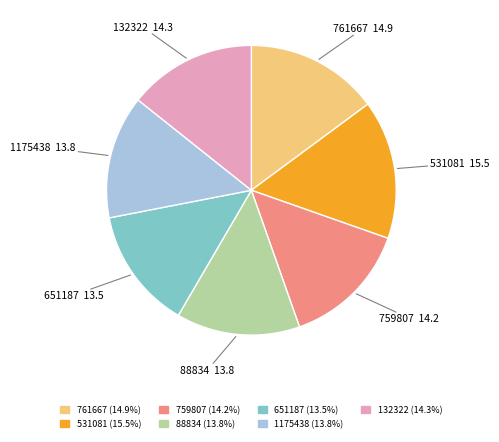

How many segments does this pie chart have?

7